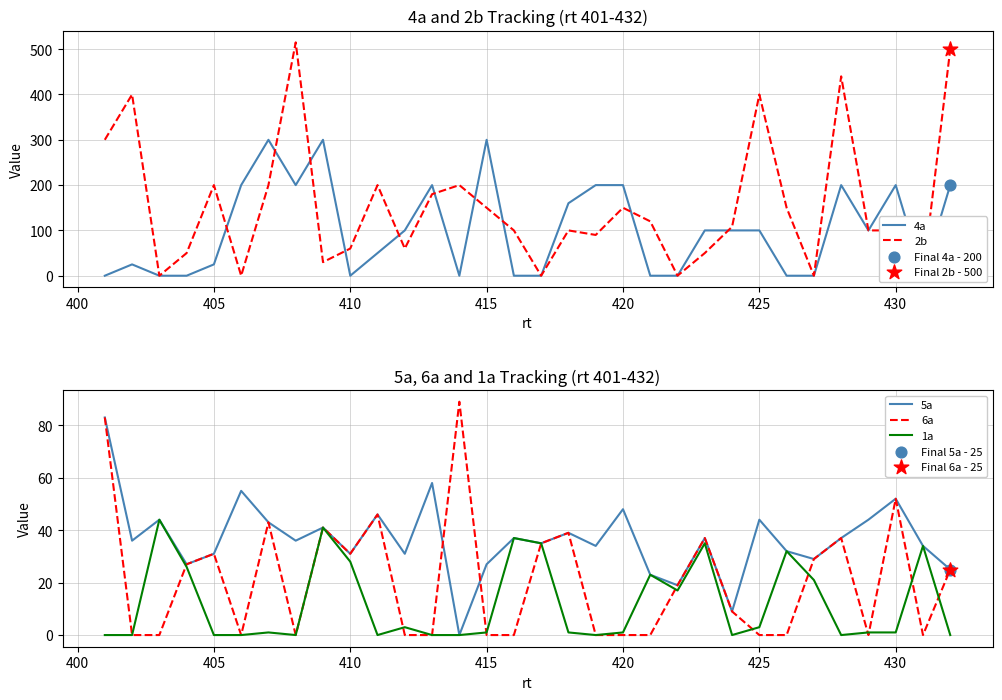

Which series has the largest Y range (max minus min)?

2b